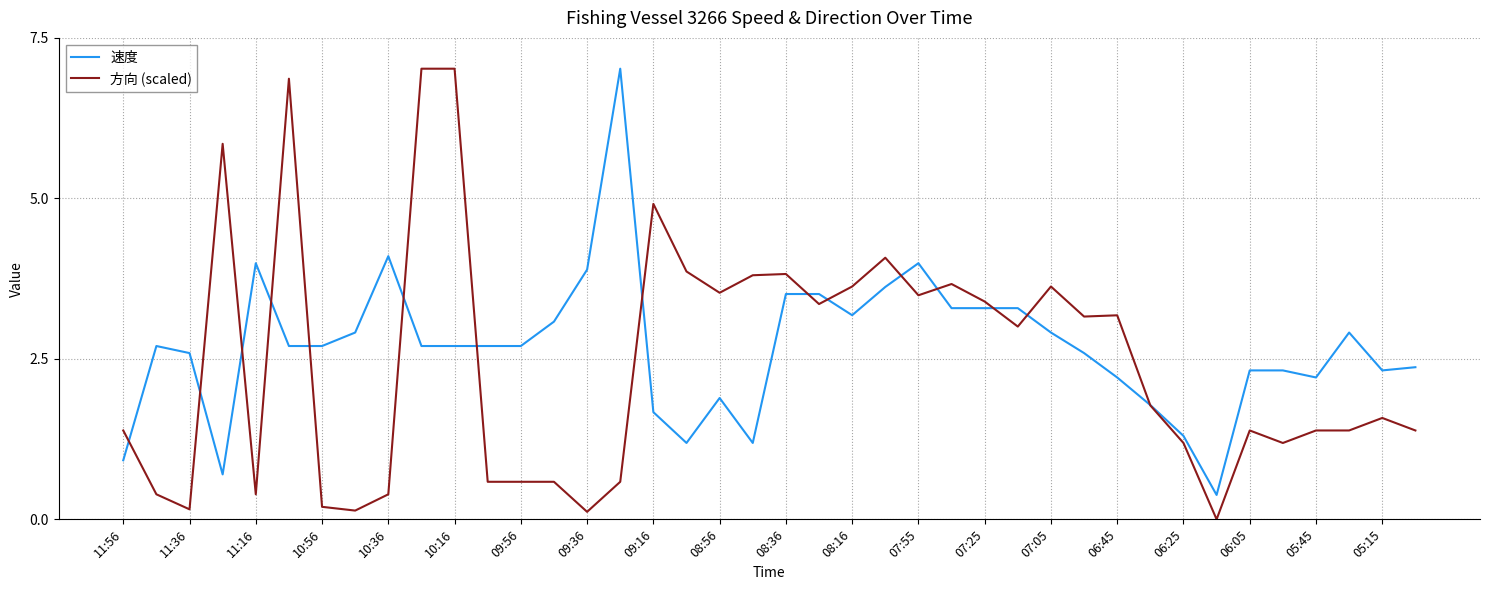

What is the lowest value of the 速度 series?

0.4